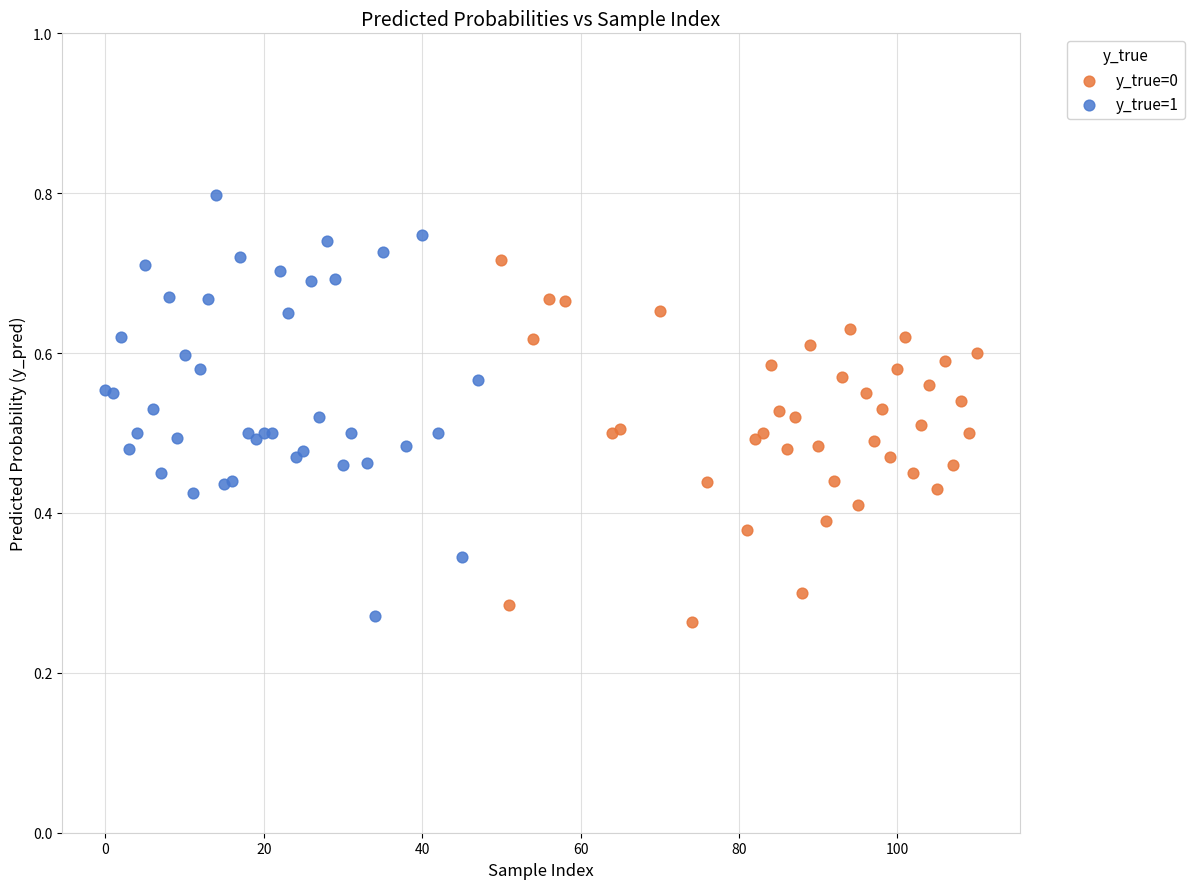

Which series reaches the maximum Y coordinate?

y_true=1